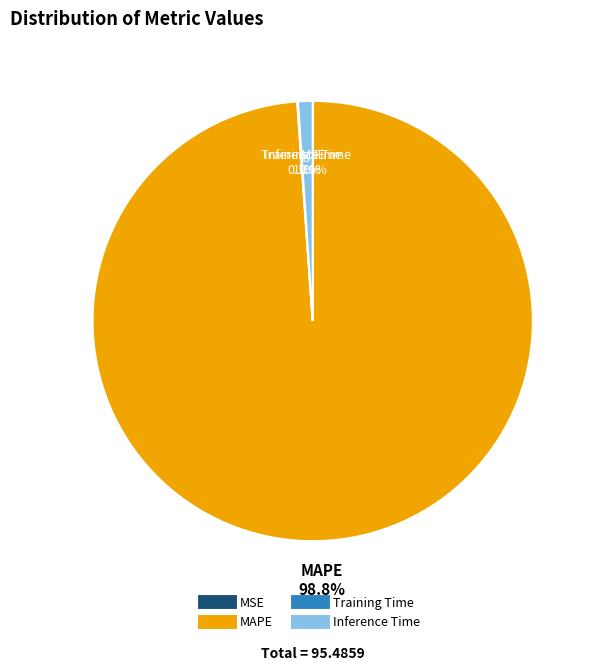

What portion of the pie excludes MAPE?

1.2%